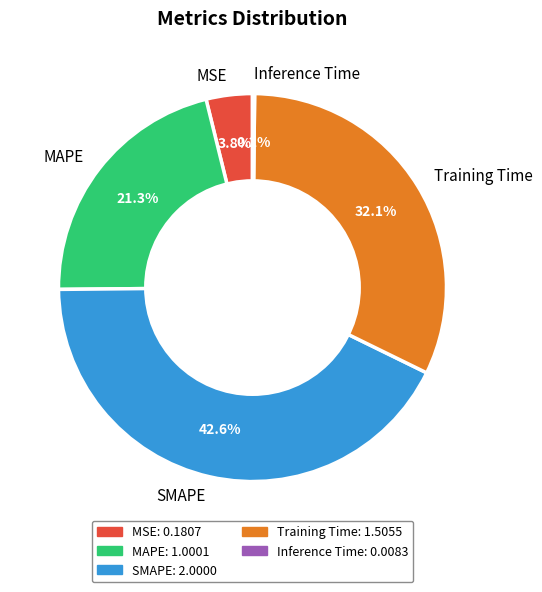

Is it true that SMAPE is 43% of the pie?

True